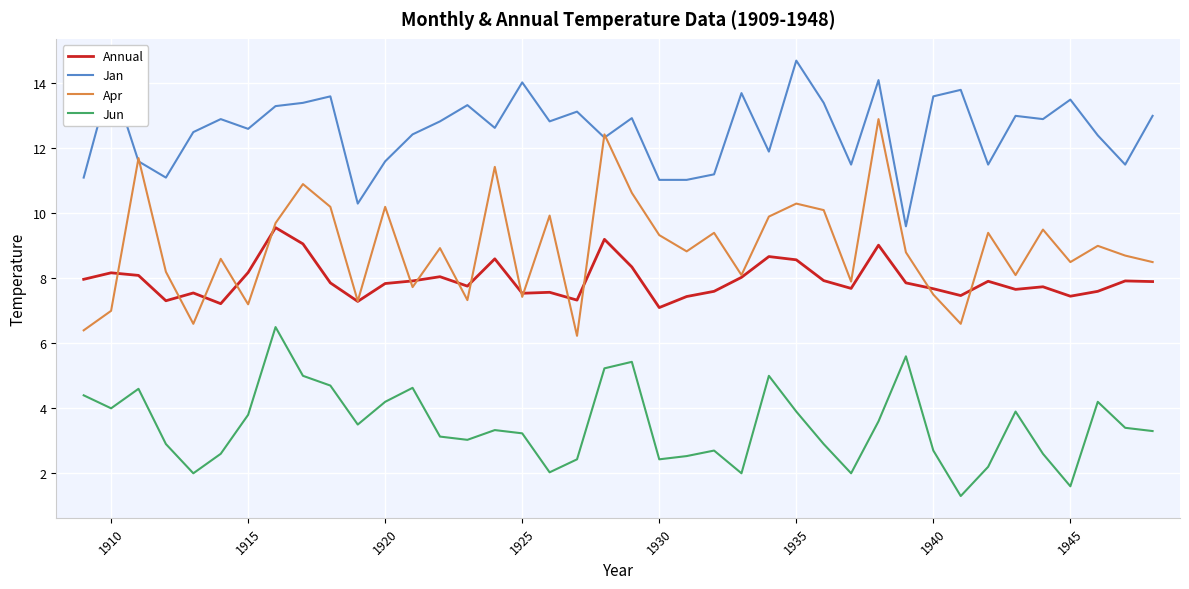

What is the smallest value displayed?

1.3